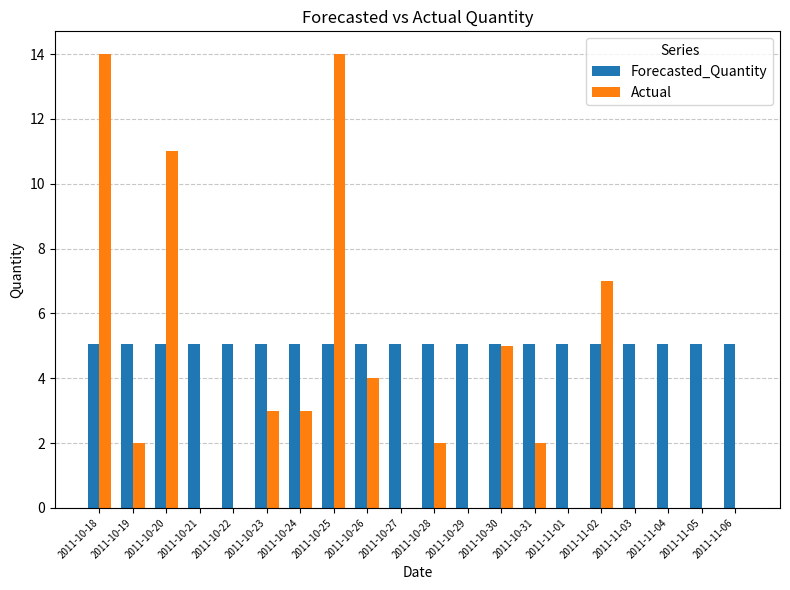

What value does the Forecasted_Quantity series have at 2011-10-30?

5.1